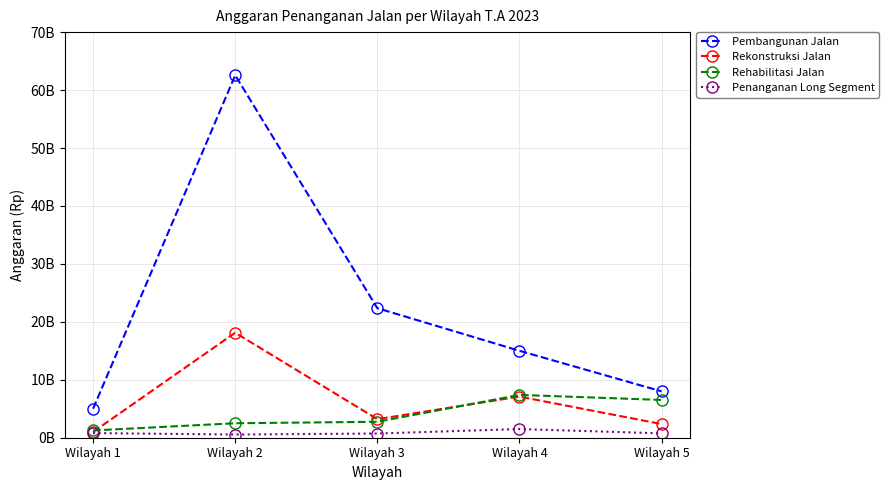

Which category has the highest value in the Rekonstruksi Jalan series?

Wilayah 2